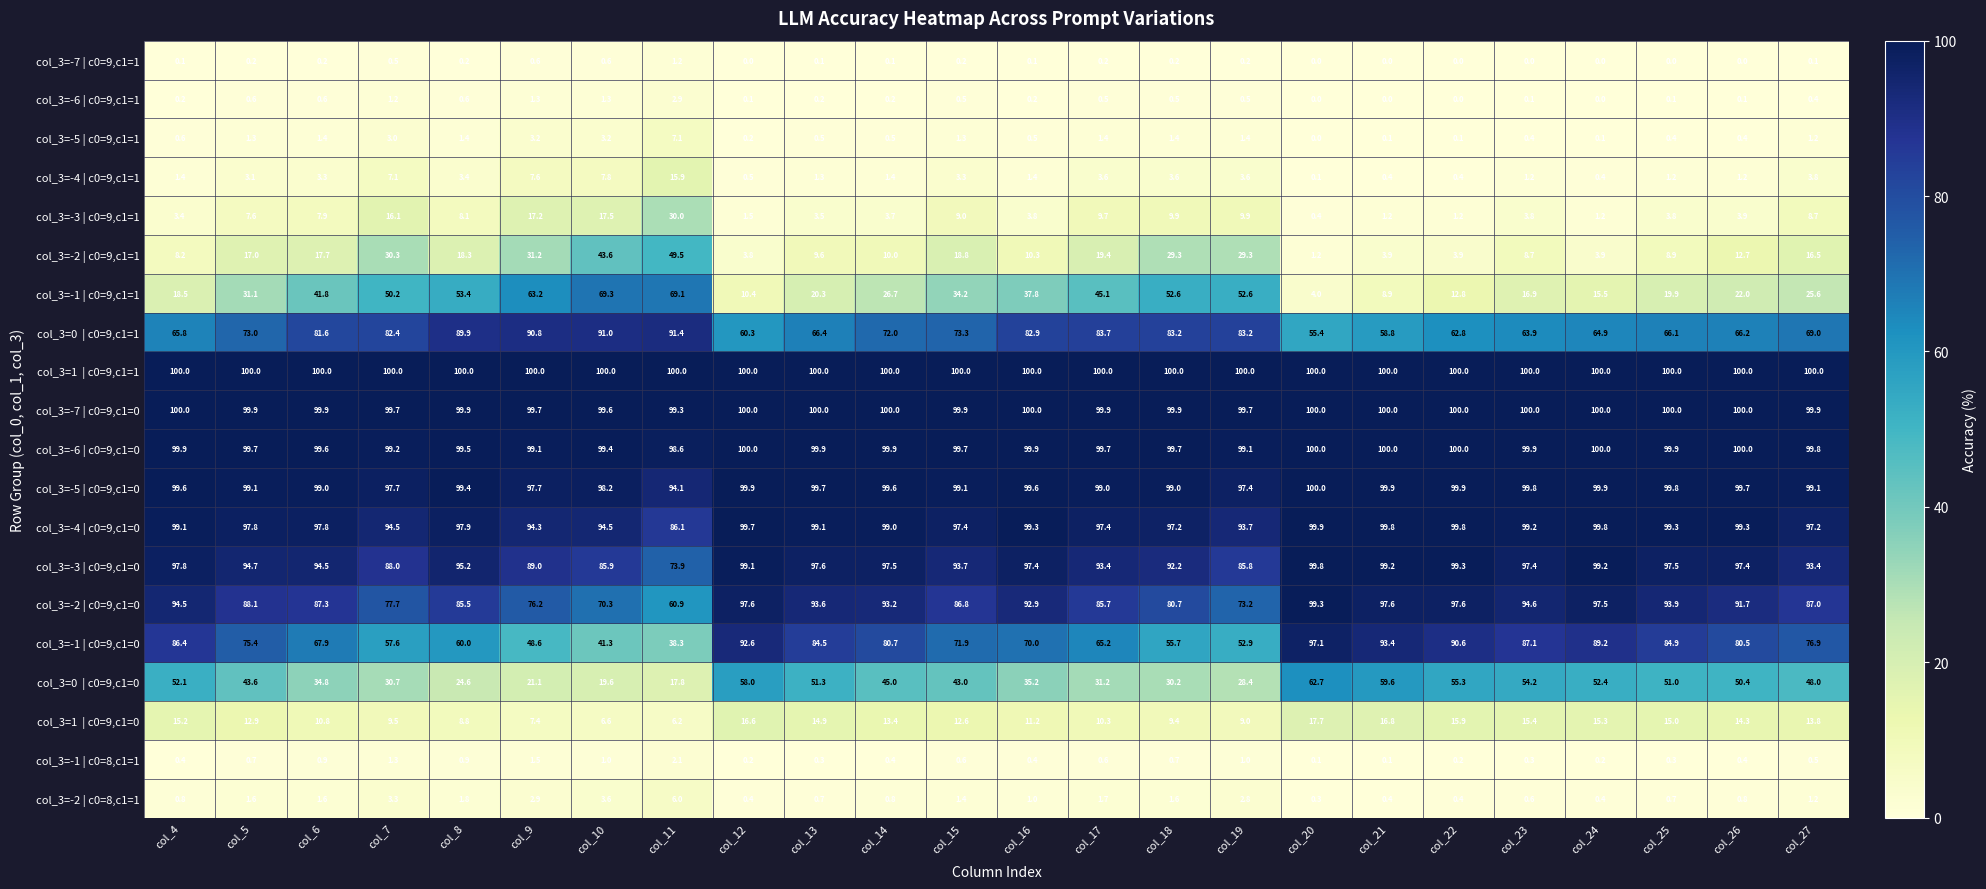

At which category is the sum across all series the highest?

col_10